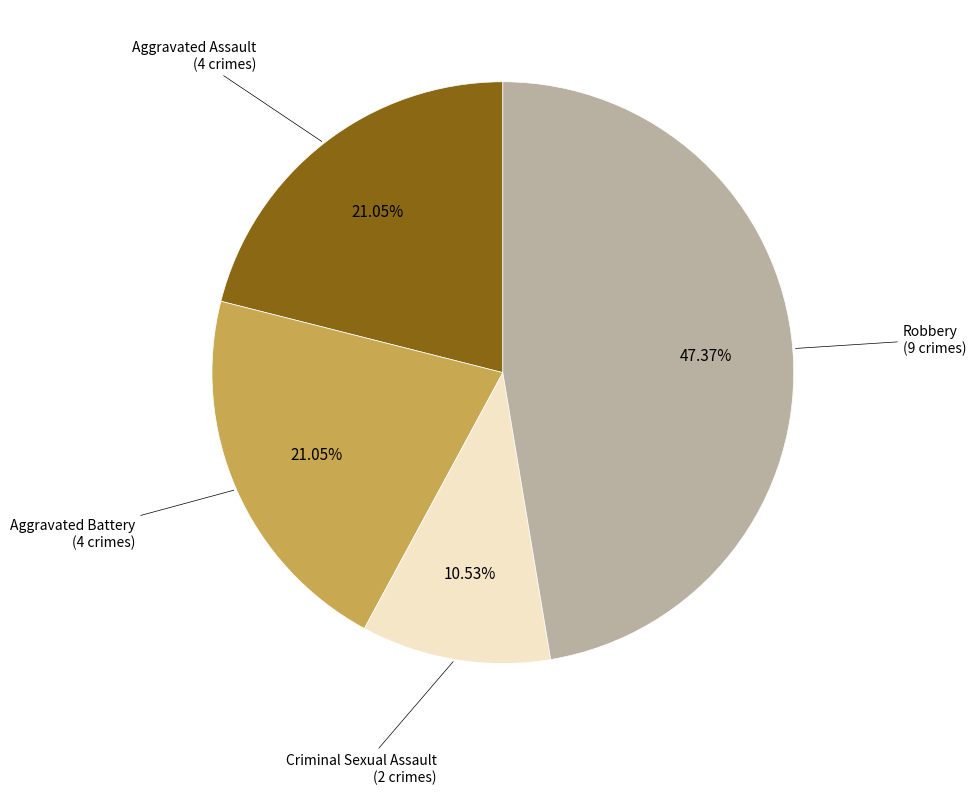

To the nearest percent, what percentage of the pie is Criminal Sexual Assault?

11%